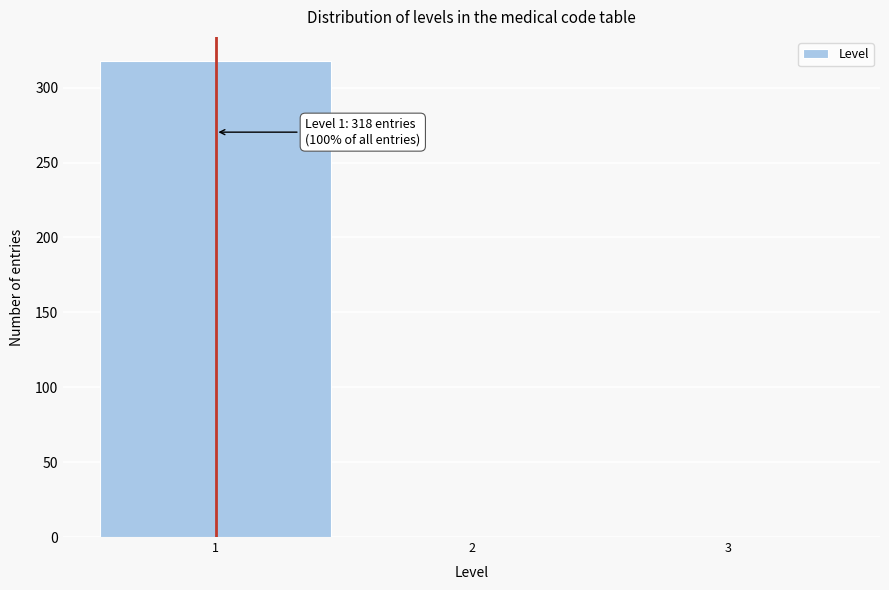

Over which range of the x-axis is the bar tallest?

0.5 to 1.5